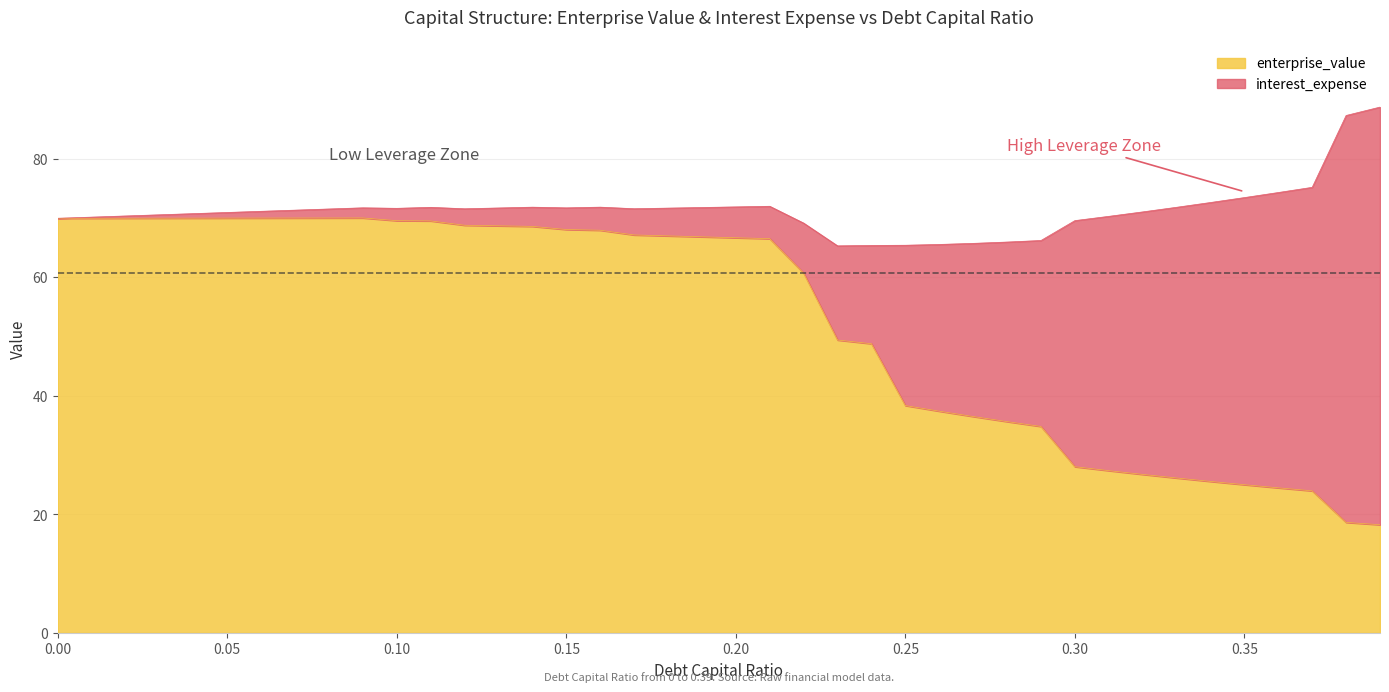

What is the highest value of the enterprise_value series?

70.0